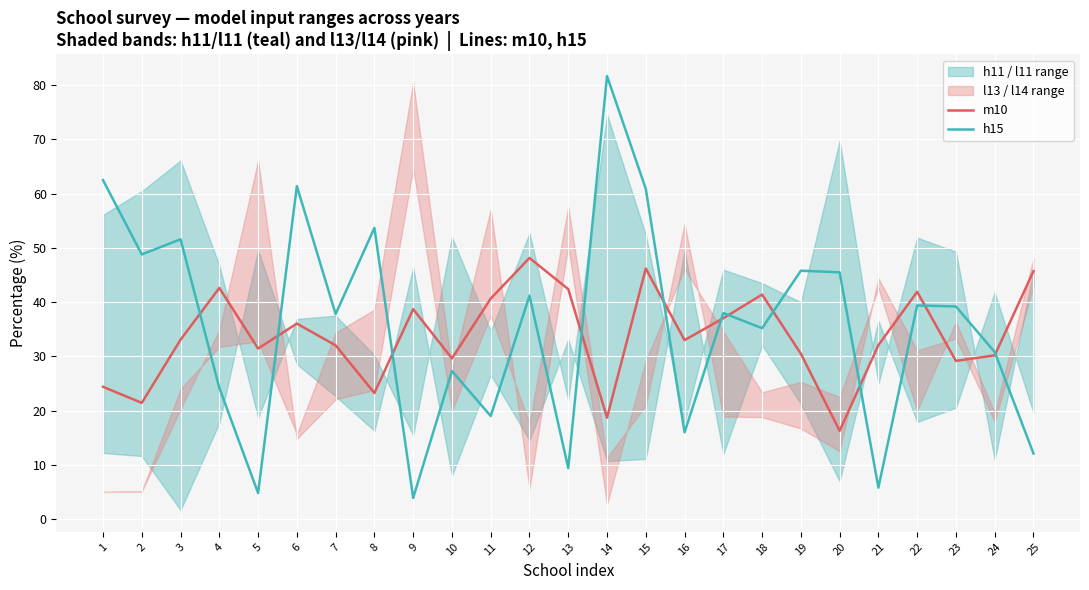

What is the difference between the maximum and minimum values in the h15 series?

77.8